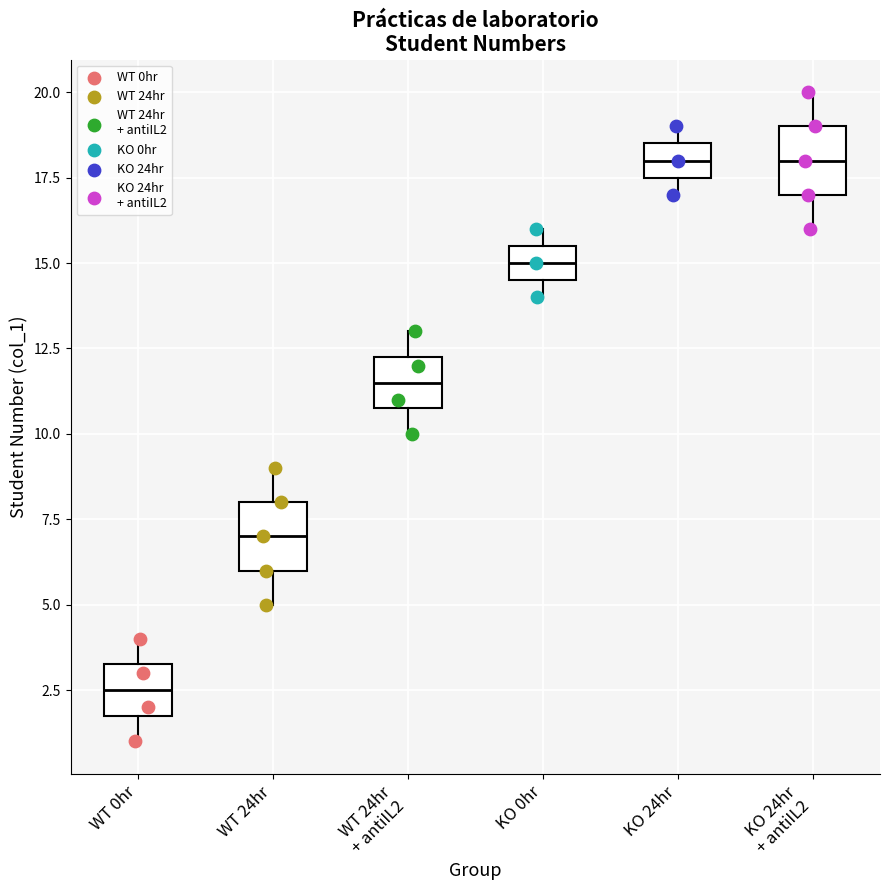

Reading left to right, transcribe this box plot: for each box, give where its median line is, the range the box spans, and where its two whiskers end, as read against the y-axis. The values are not printed on the chart, so give them approximately, as read against the axis.

WT 0hr: median 2.5, box 2.0 to 3.5, whiskers 1.0 to 4.0
WT 24hr: median 7.0, box 6.0 to 8.0, whiskers 5.0 to 9.0
WT 24hr + antiIL2: median 11.5, box 11.0 to 12.5, whiskers 10.0 to 13.0
KO 0hr: median 15.0, box 14.5 to 15.5, whiskers 14.0 to 16.0
KO 24hr: median 18.0, box 17.5 to 18.5, whiskers 17.0 to 19.0
KO 24hr + antiIL2: median 18.0, box 17.0 to 19.0, whiskers 16.0 to 20.0